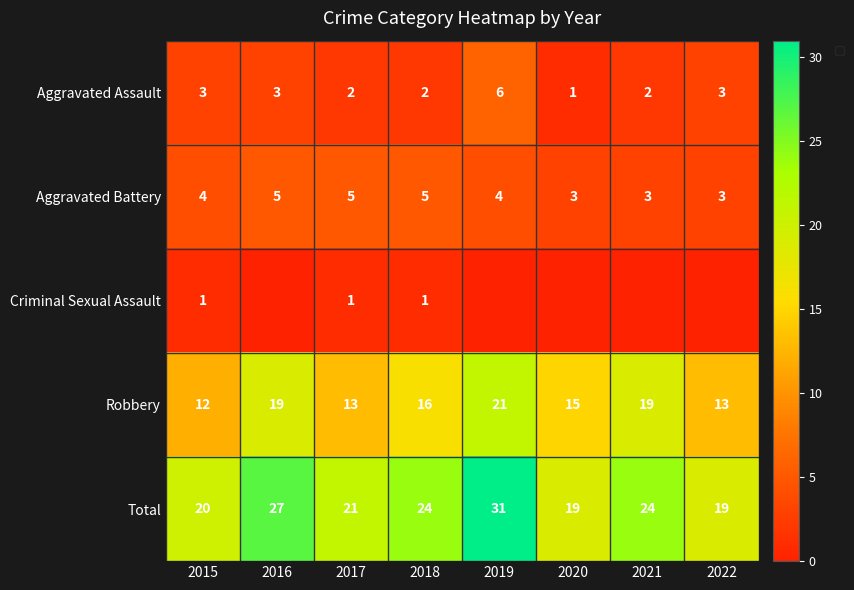

Rank the series at 2015 from highest to lowest value.

Total, Robbery, Aggravated Battery, Aggravated Assault, Criminal Sexual Assault